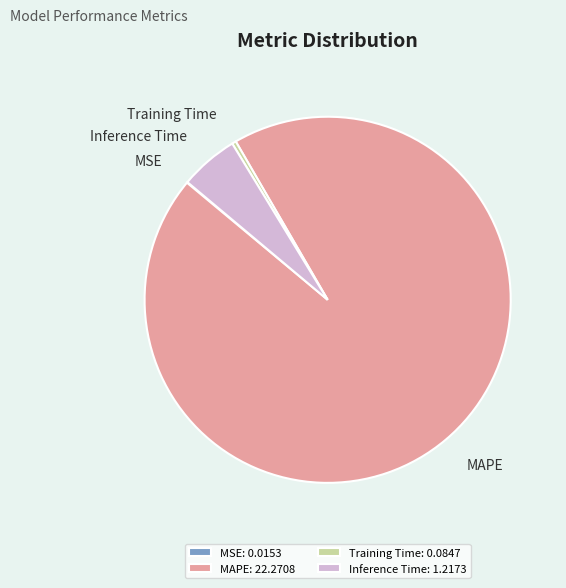

Is it true that MAPE is 83% of the pie?

False